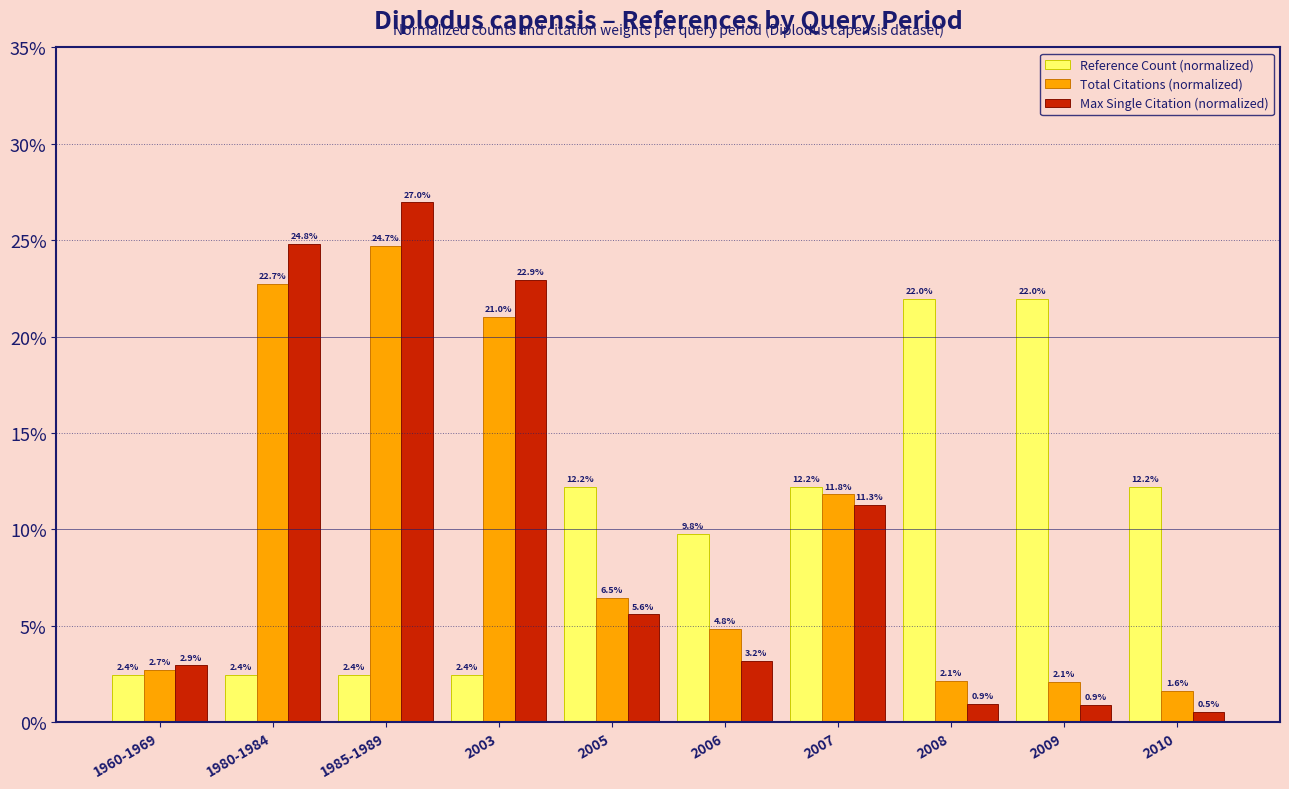

True or false: Total Citations (normalized) has a value of 0.0 at 2007.

False